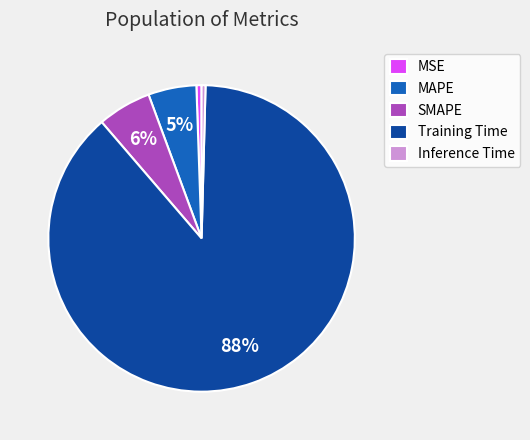

Does Training Time account for over 50% of the chart?

Yes